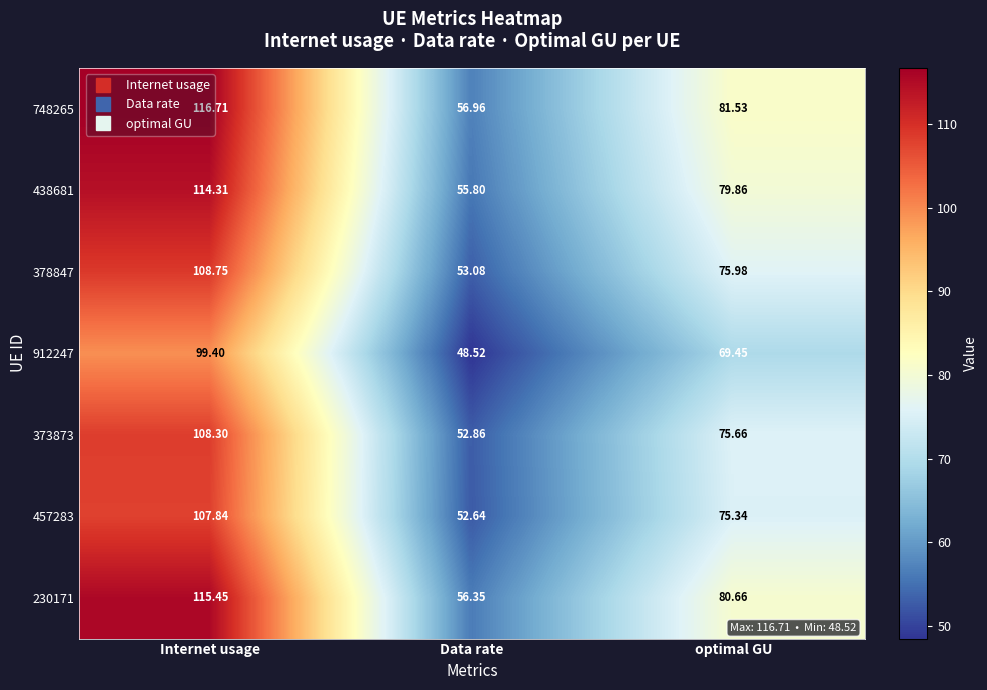

Between Internet usage and optimal GU, which series saw the biggest shift?

748265